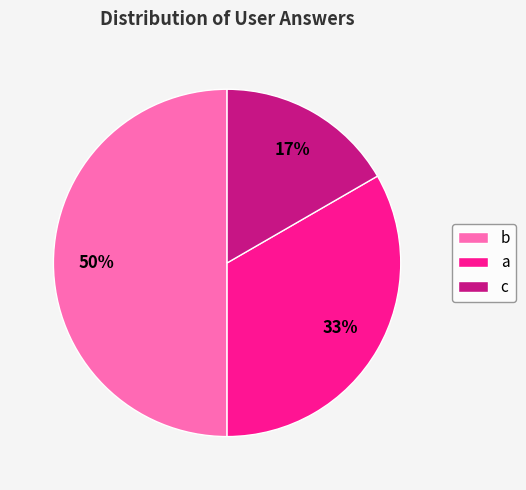

To the nearest percent, what percentage of the pie is c?

17%